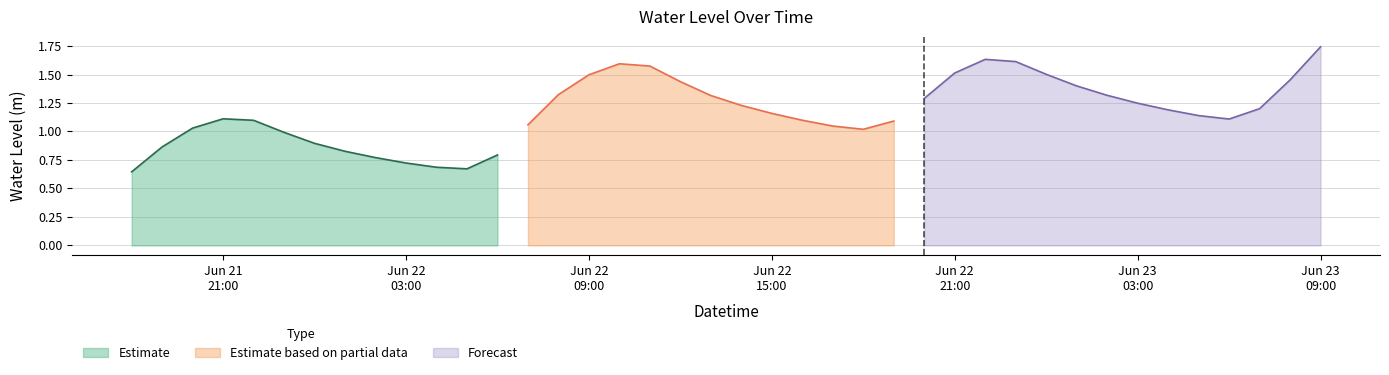

What is the average value?

1.2